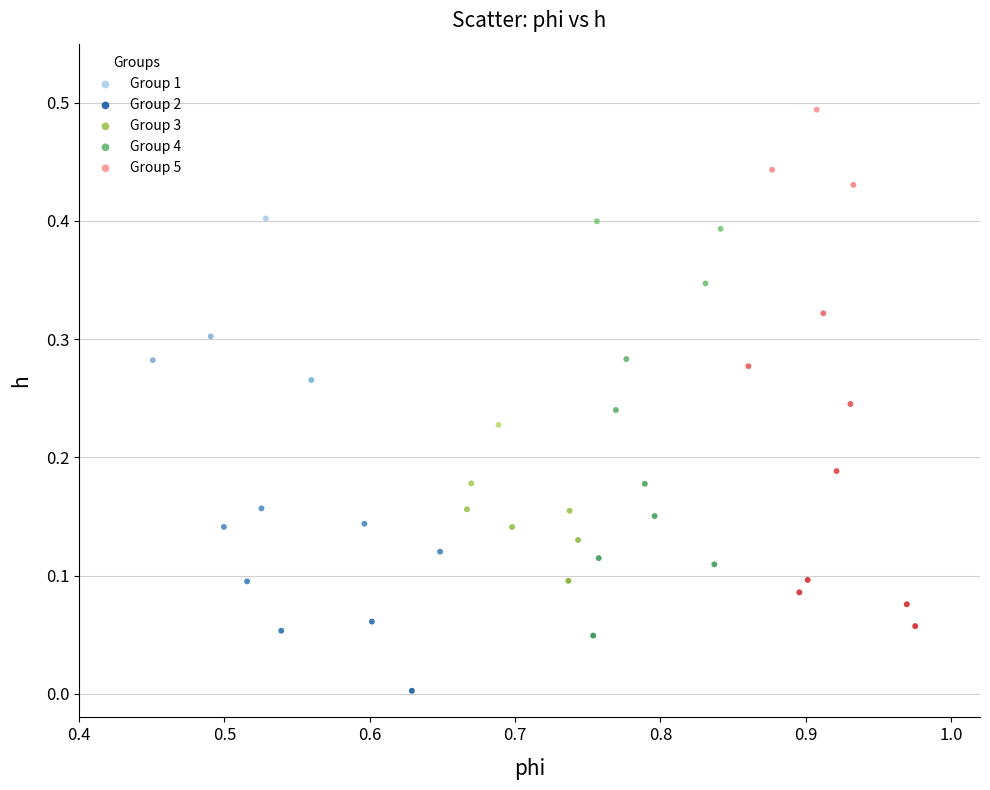

Which series reaches the maximum Y coordinate?

Group 5